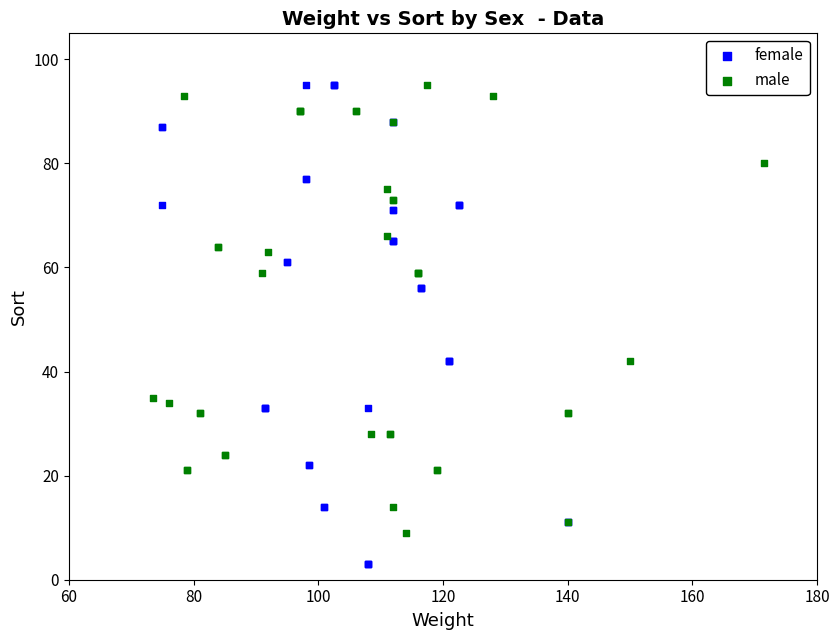

Which series has the widest spread of Y values?

female